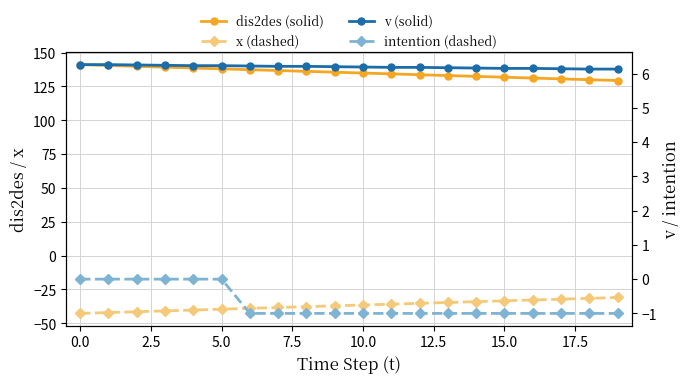

Between 12 and 5.0, which is larger?

5.0